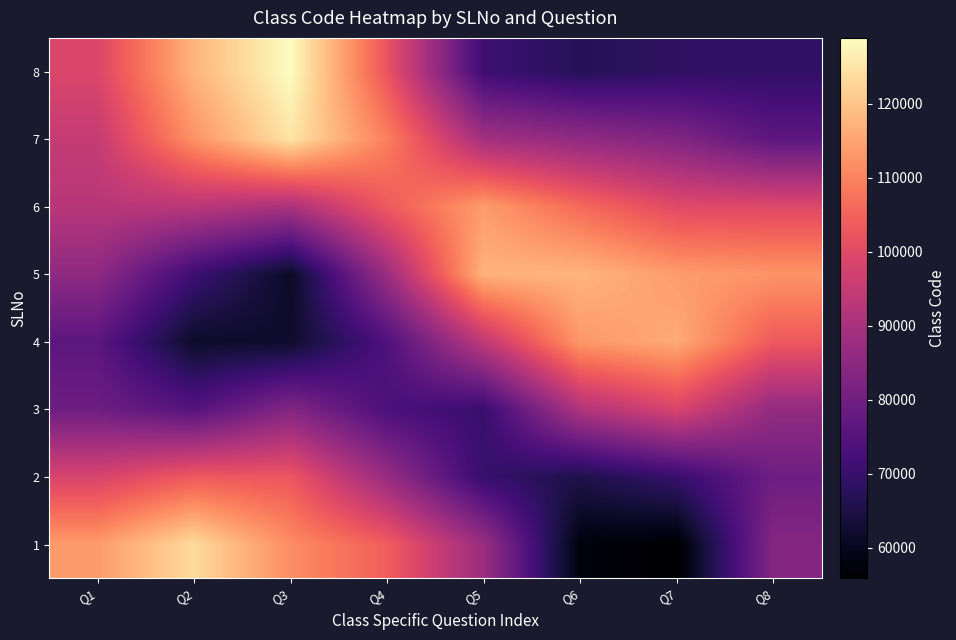

Which category has the highest value across all series?

Q3